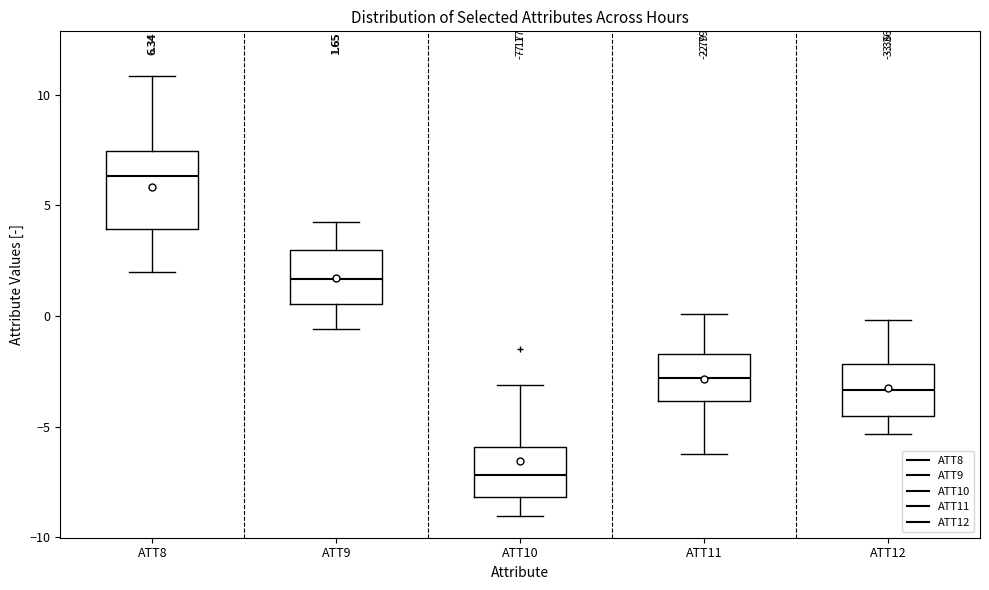

Which box has the highest median line?

ATT8